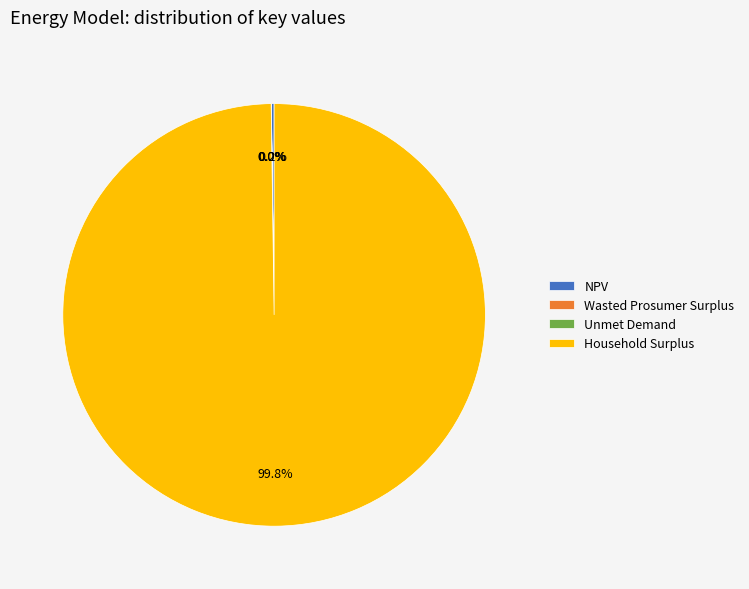

Does any single category account for the majority?

Yes